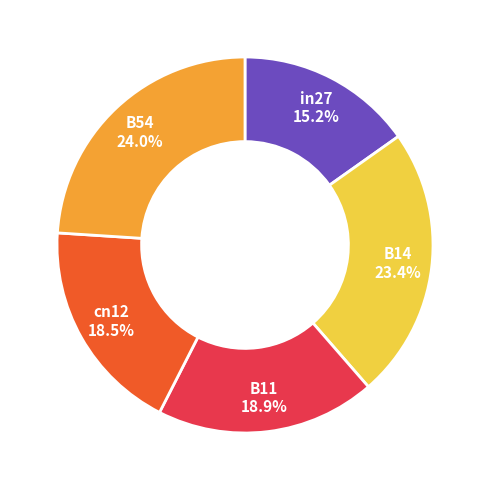

How many slices are in this pie chart?

5